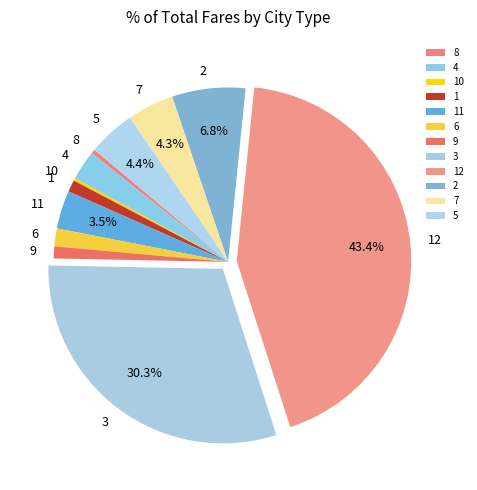

Is it true that 4 is 3% of the pie?

True